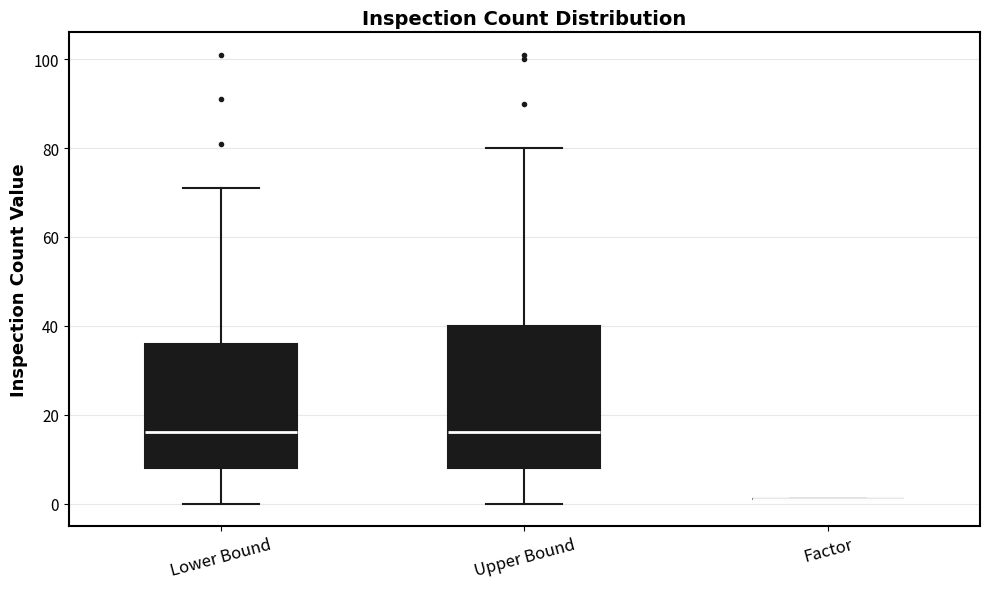

Reading left to right, read every box against the y-axis: the position of its median line, the range the box covers, and the ends of its whiskers. The values are not printed on the chart, so give them approximately, as read against the axis.

Lower Bound: median 16, box 8 to 36, whiskers 0 to 72
Upper Bound: median 16, box 8 to 40, whiskers 0 to 80
Factor: box collapsed to a line at 2, whiskers 2 to 2